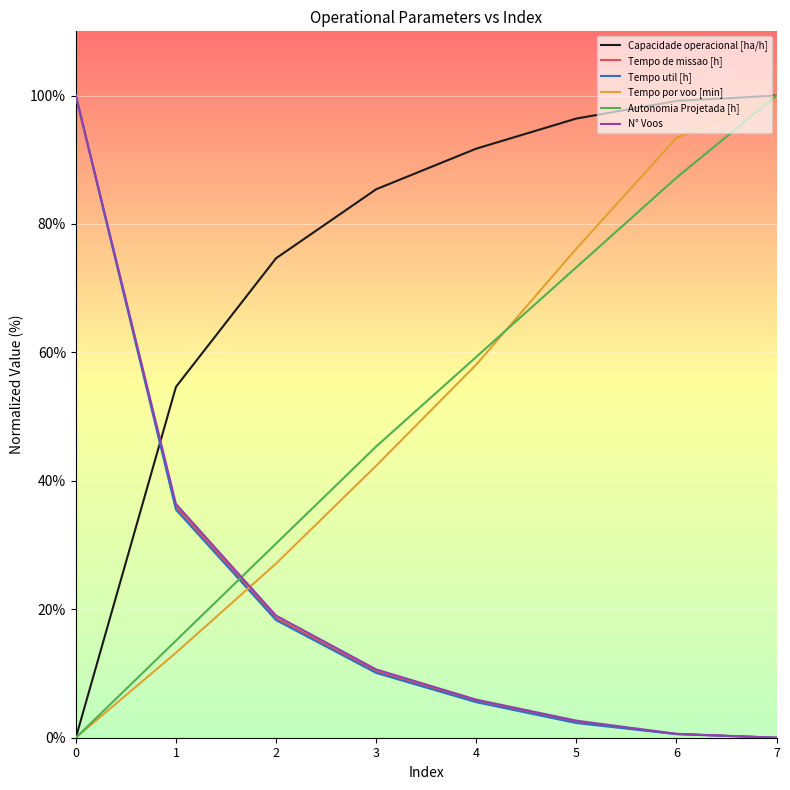

Is it true that Tempo util [h] equals 18.3 at 2?

True